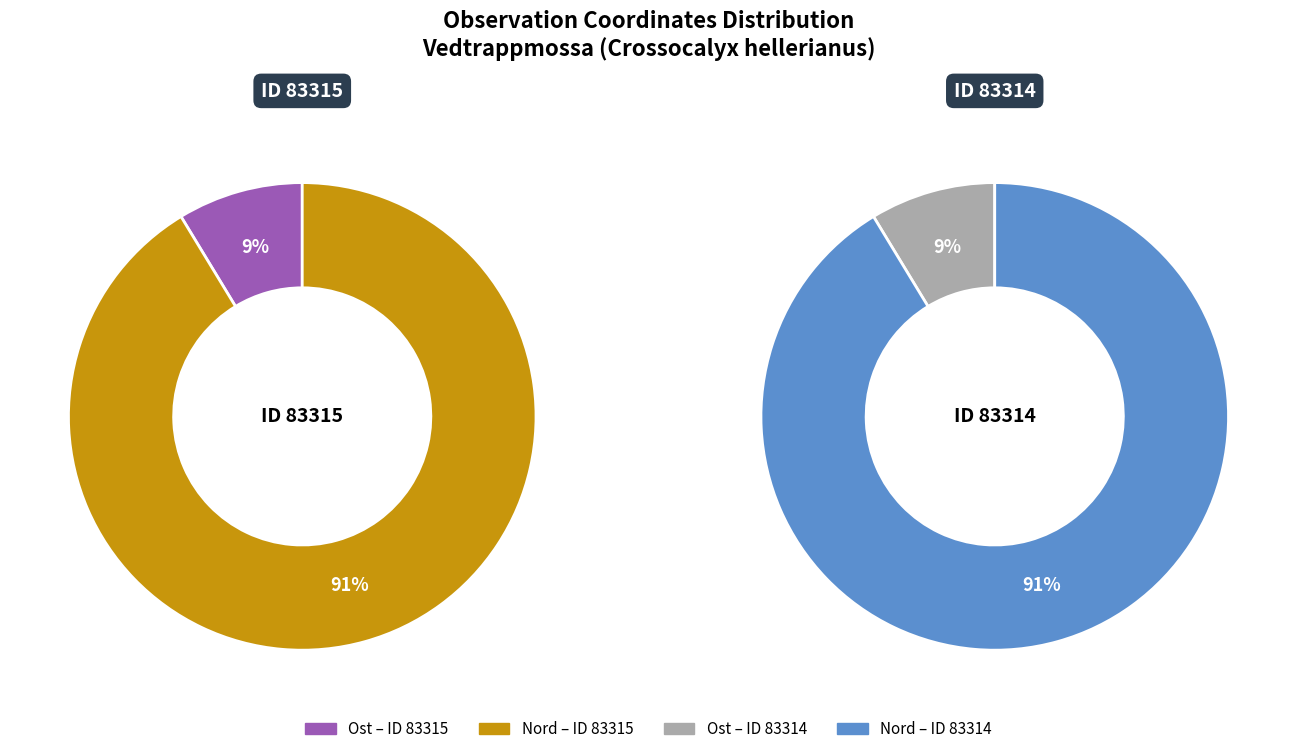

True or false: 83314 accounts for 50% of the total.

True